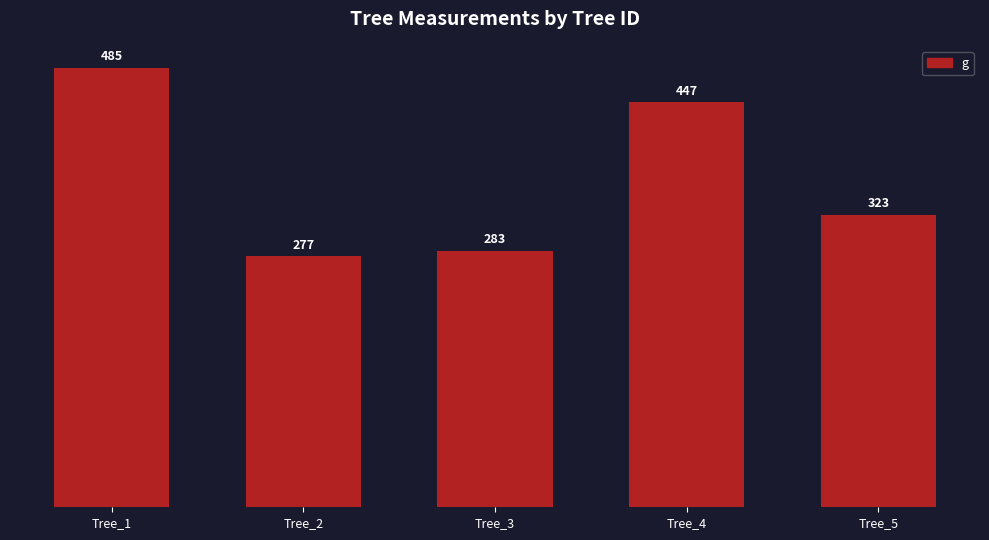

Which has a higher value, Tree_4 or Tree_5?

Tree_4